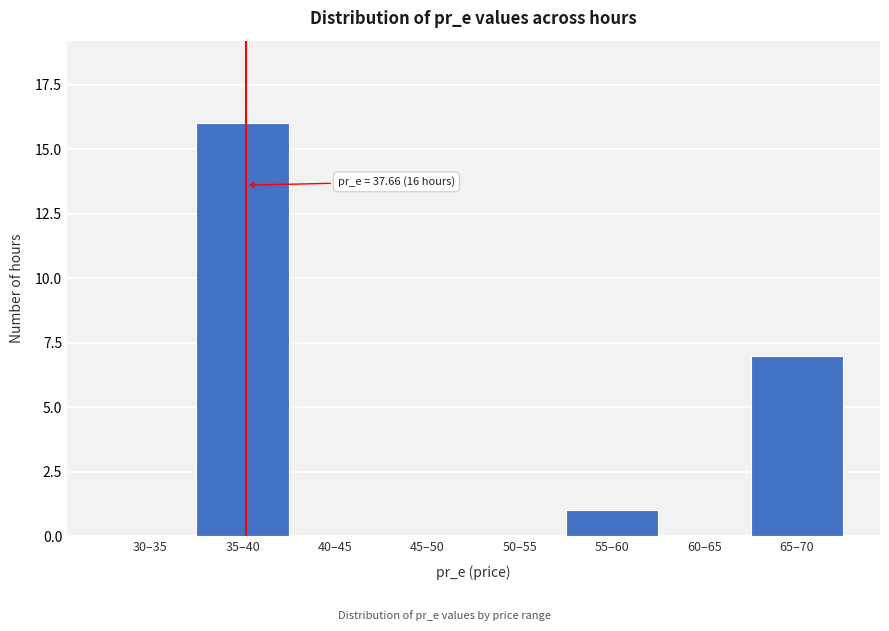

Reading left to right, what are all the values shown in this chart?

30–35=0	35–40=16	40–45=0	45–50=0	50–55=0	55–60=1	60–65=0	65–70=7